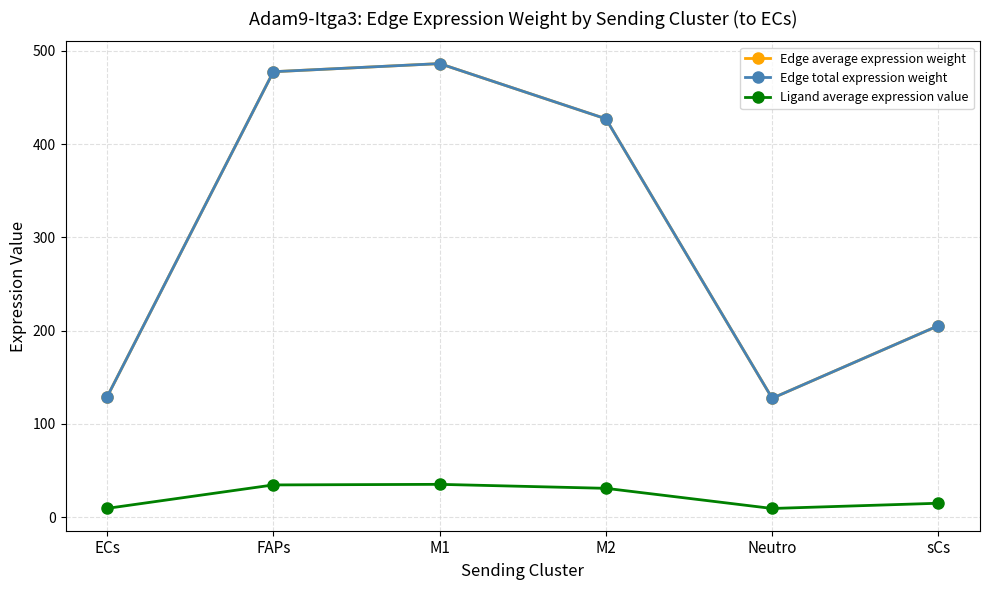

Is this an area chart (filled region under the line)?

No